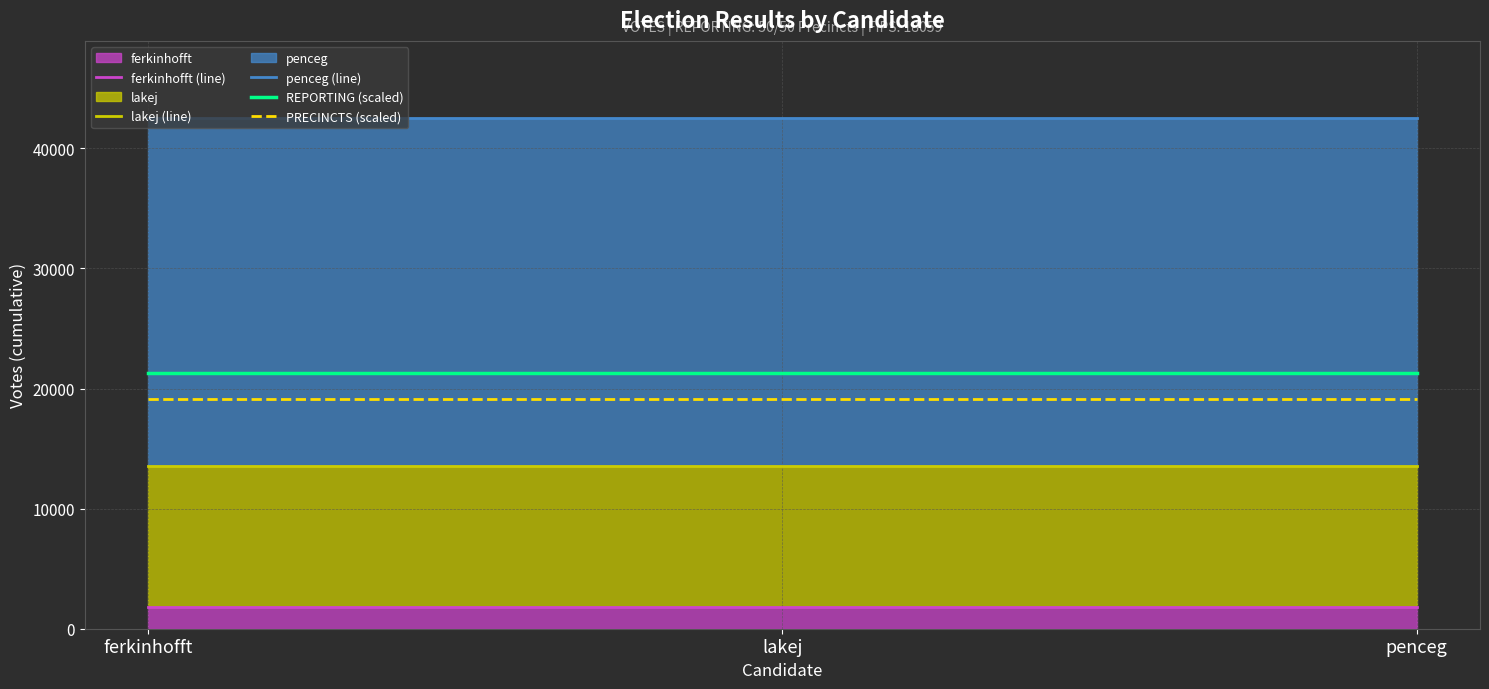

Read the REPORTING (scaled) value at lakej.

21280.5